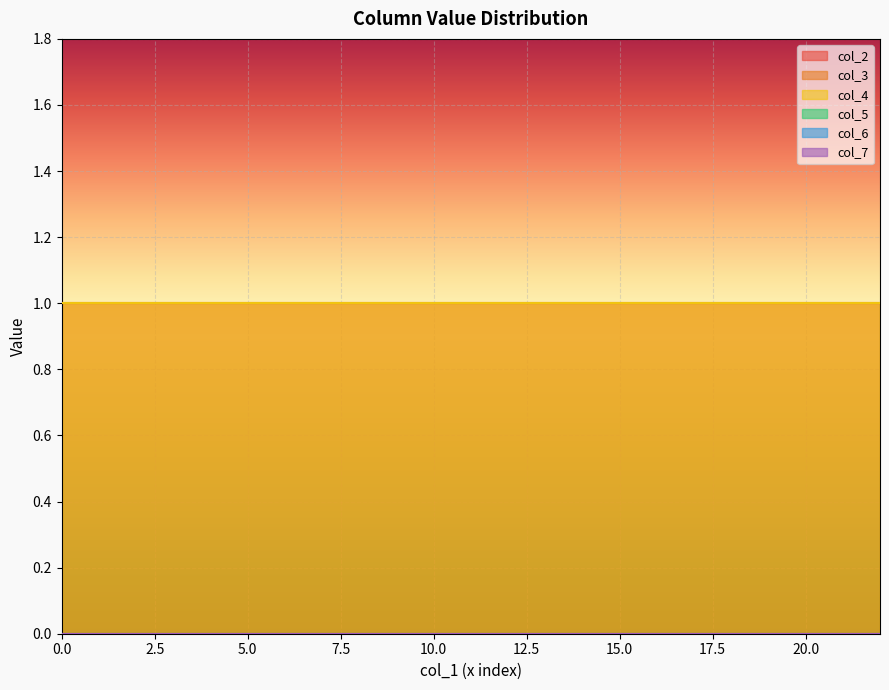

How many lines are shown in the chart?

6